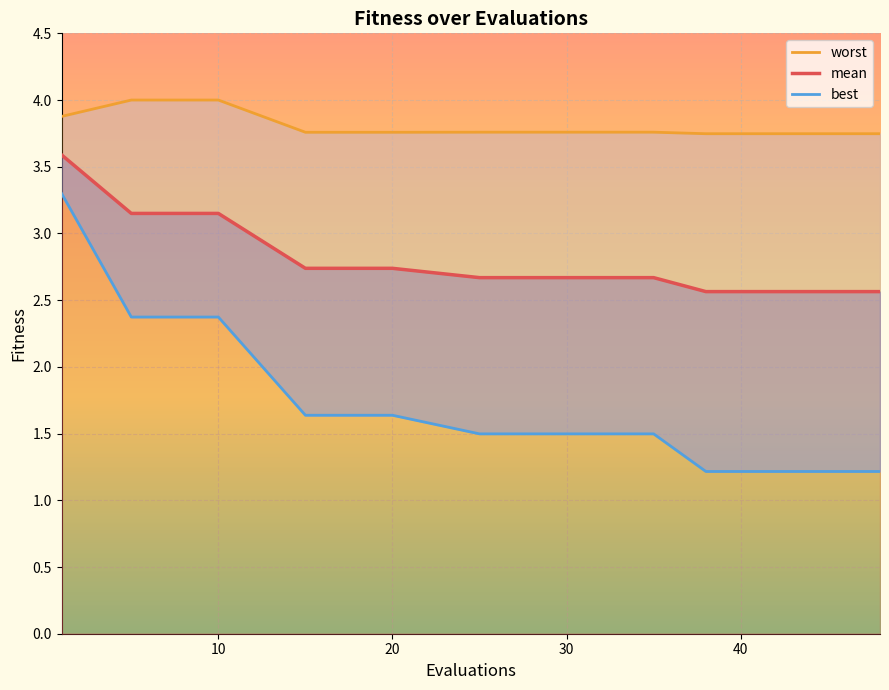

True or false: best has a value of 2.4 at 10.

True